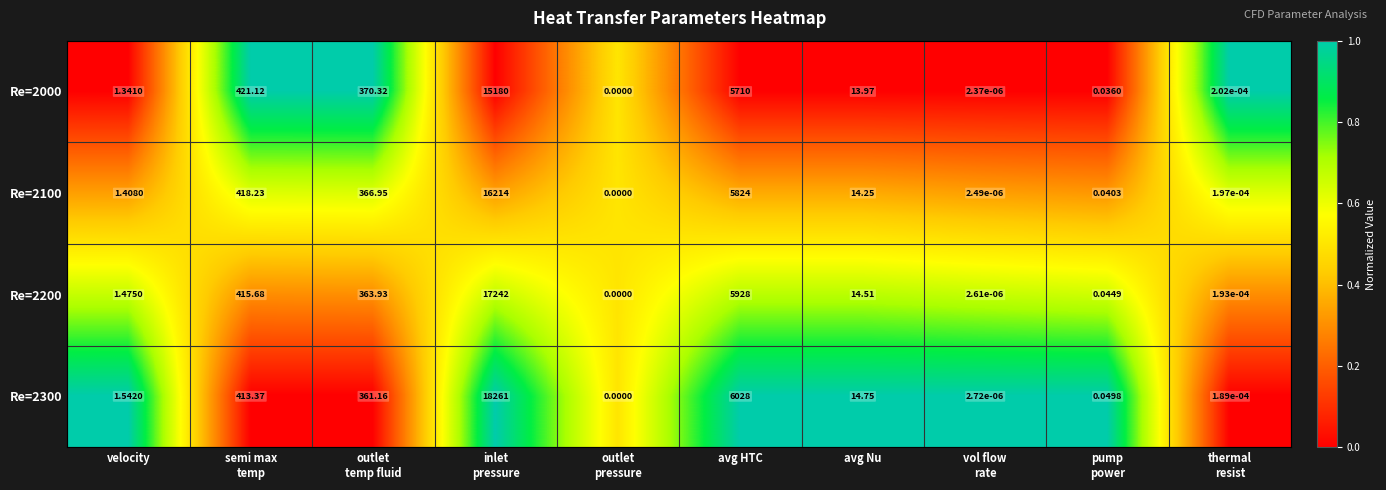

Is the value of Re=2200 at avg Nu greater than the value of Re=2300 at avg Nu?

No